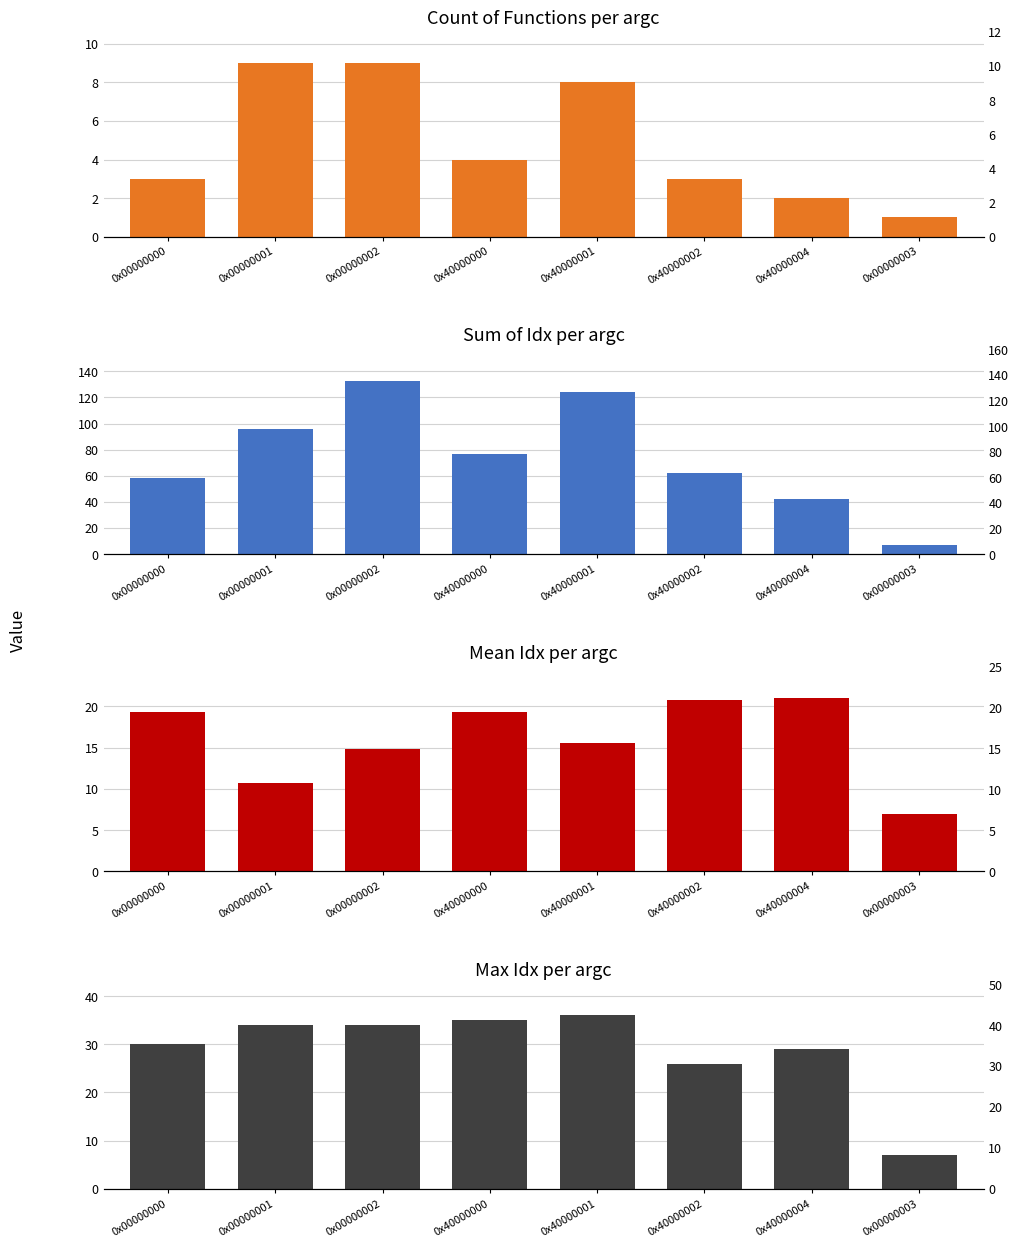

What is the spread (max minus min) of values at 0x40000002?

59.0